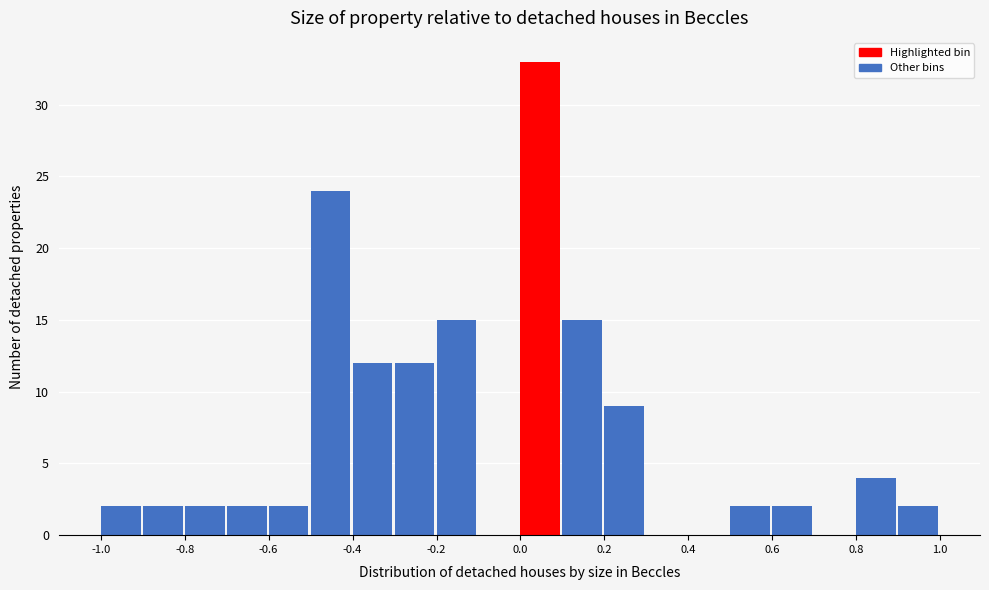

Over which range of the x-axis is the bar tallest?

0.0 to 0.1